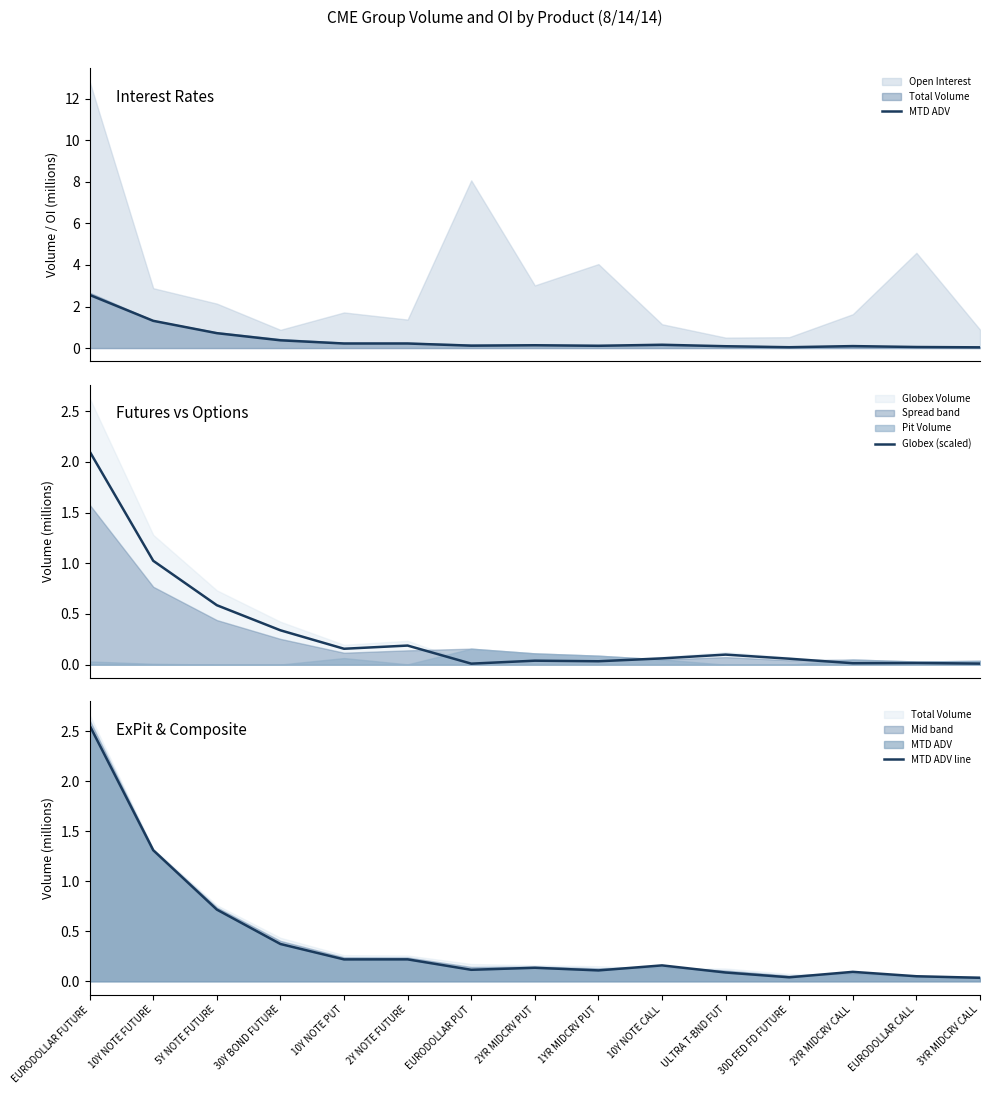

What is the label of the 1st point from the right?

3YR MIDCRV CALL